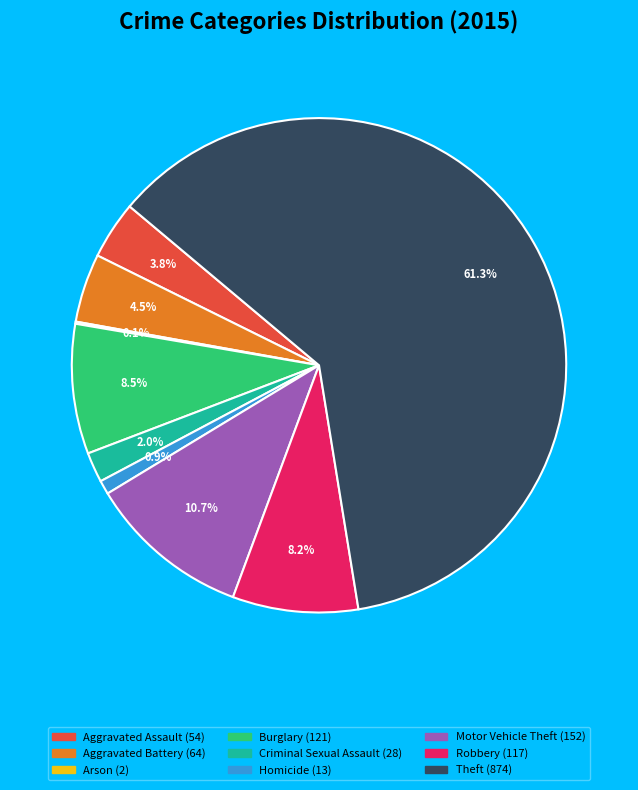

Does Theft account for over 50% of the chart?

Yes